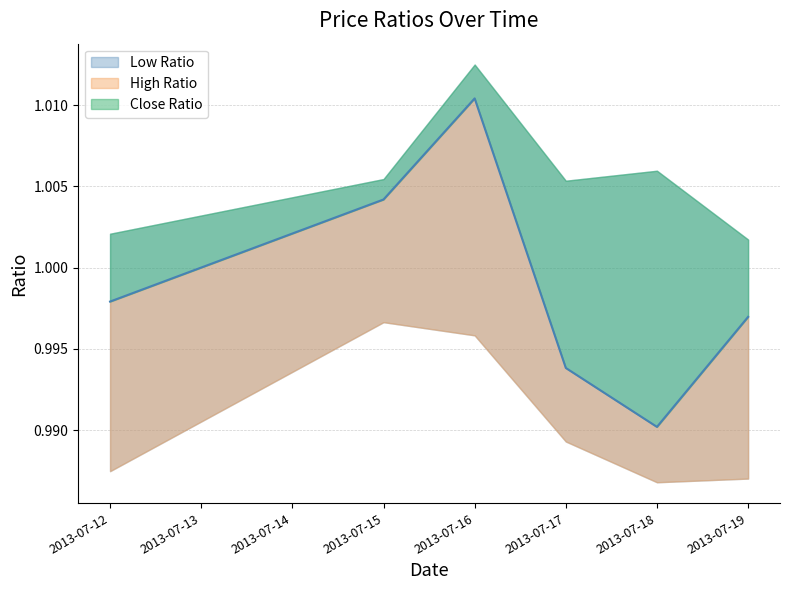

What is the value of the High Ratio point at the 5th from the left?

1.0